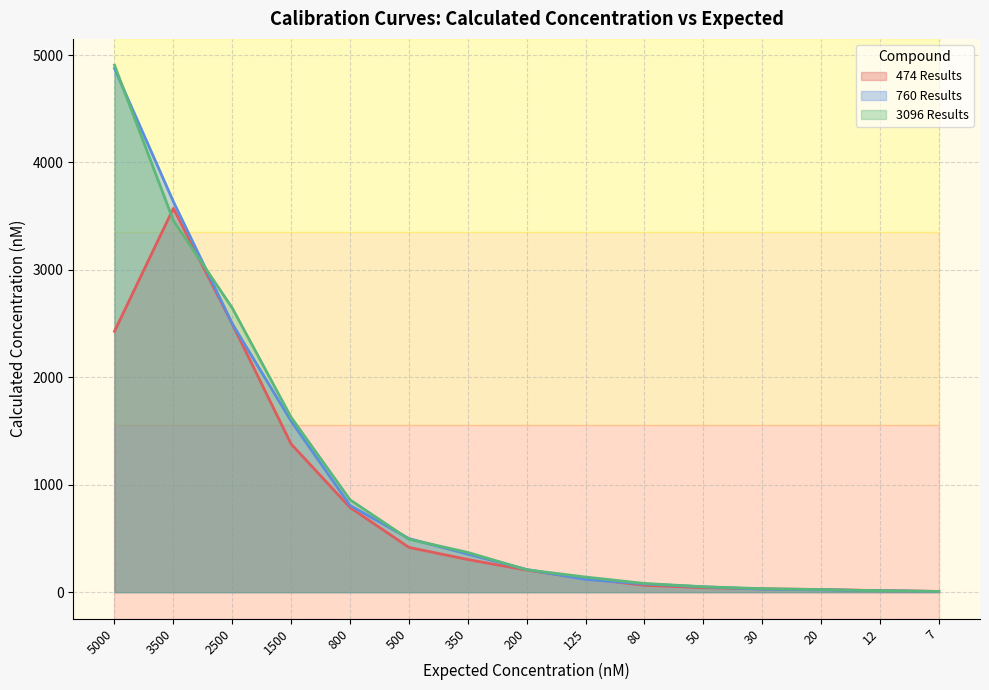

What is the total value across all series at 1500?

4599.1